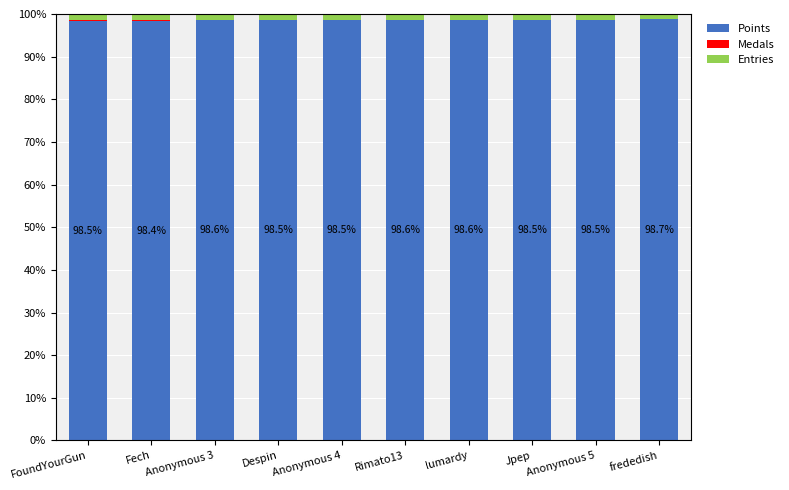

What is the highest value of the Points series?

98.7